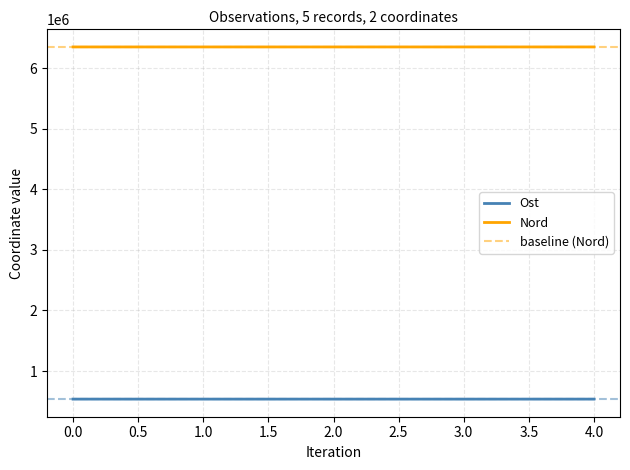

What is the approximate value of Nord at 2.0?

6354898.5